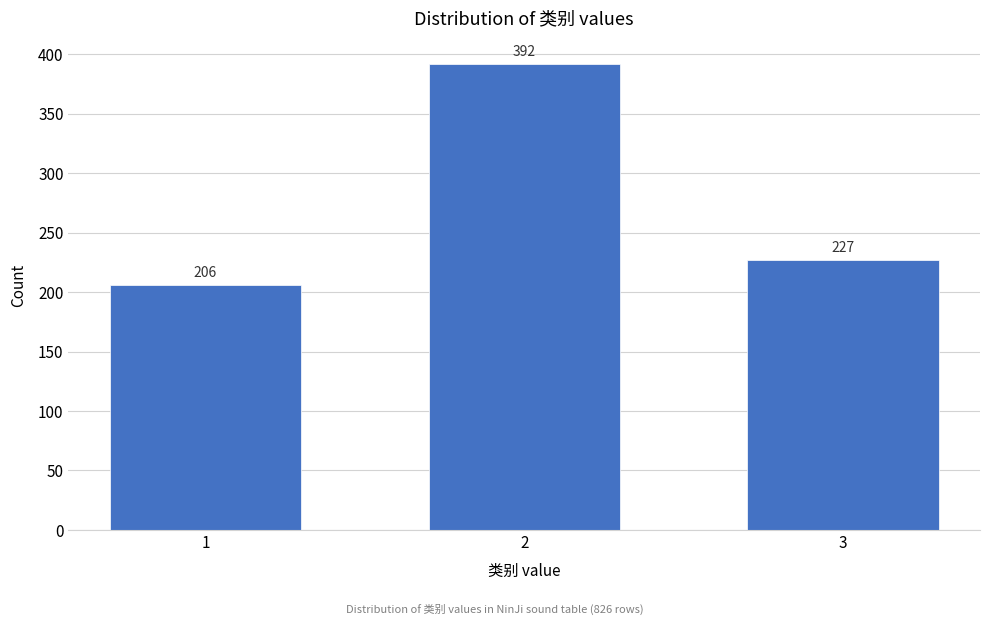

Reading left to right, extract all data points from this chart.

206	392	227